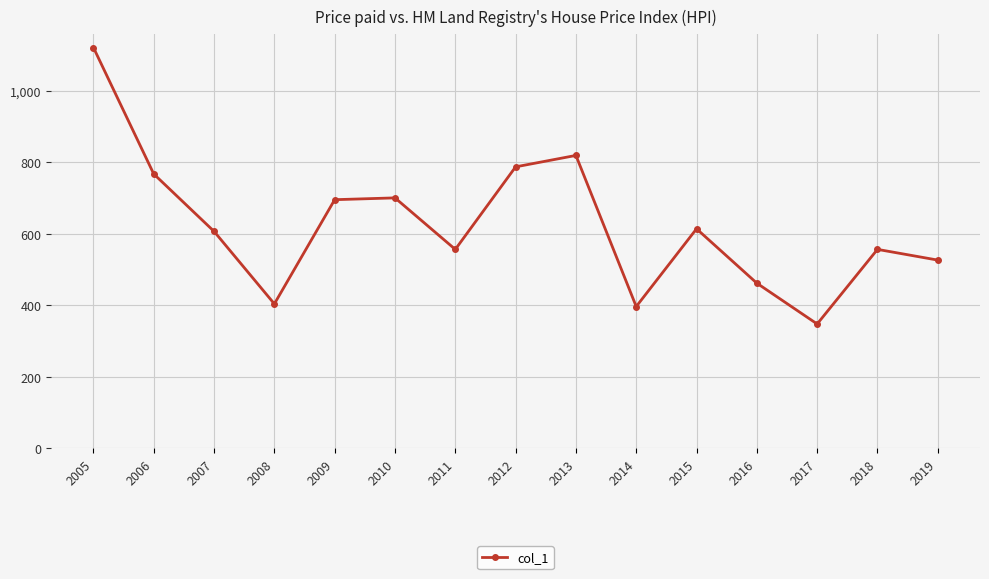

What is the difference between the second highest and second lowest values?

422.6